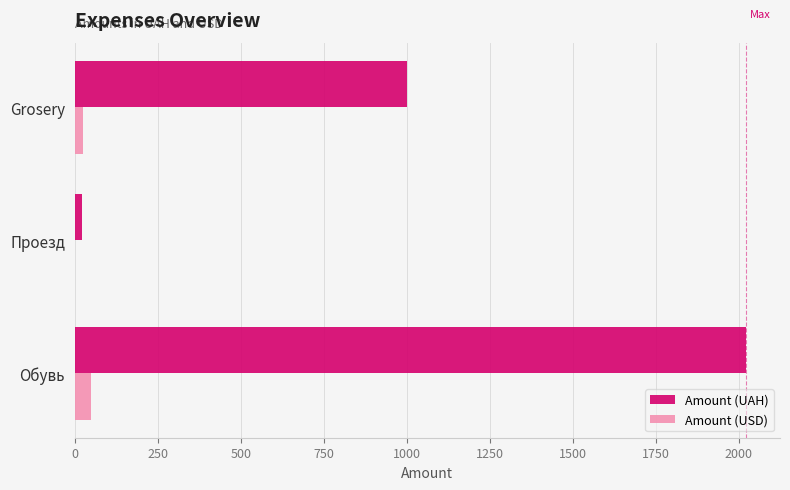

Is it true that Amount (UAH) equals 1000.0 at Grosery?

True